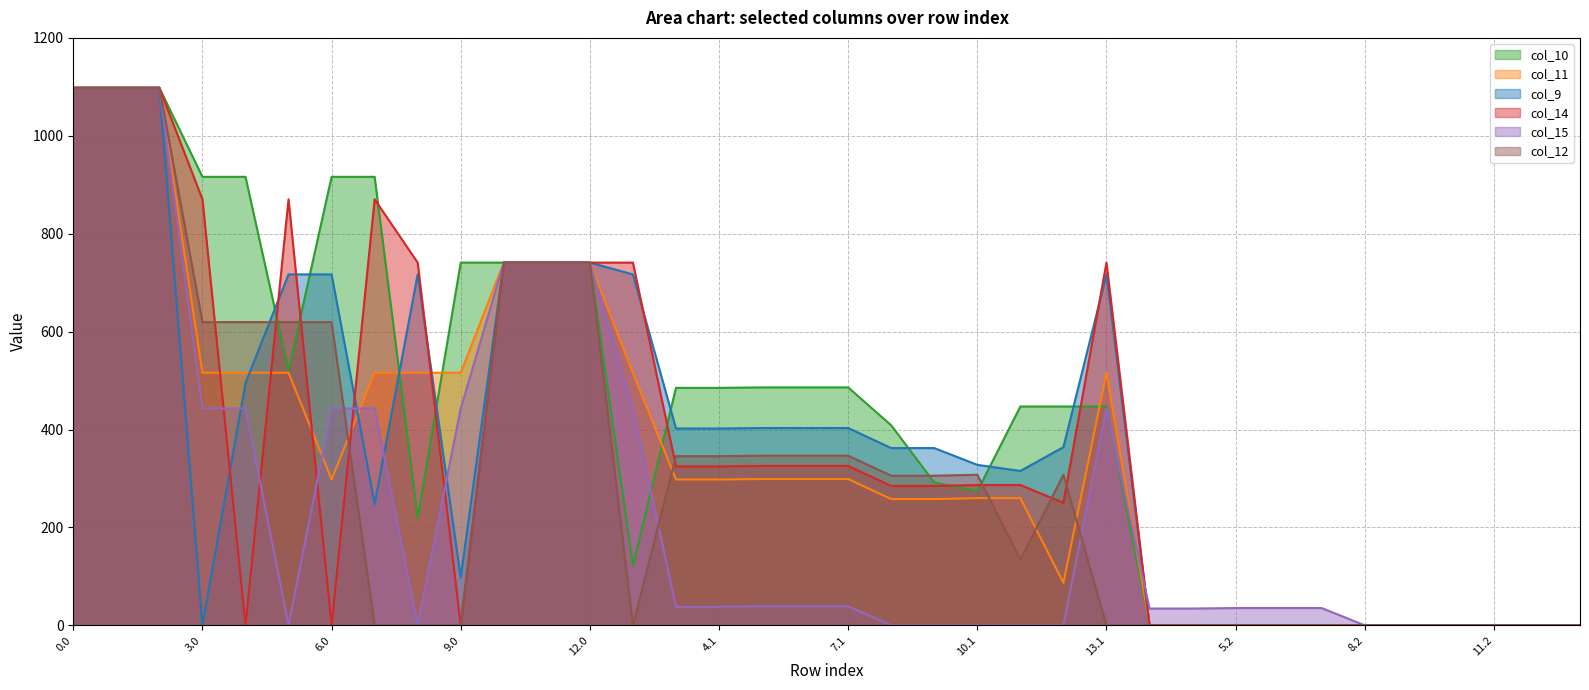

What value does the col_9 series have at 3.1?

402.1